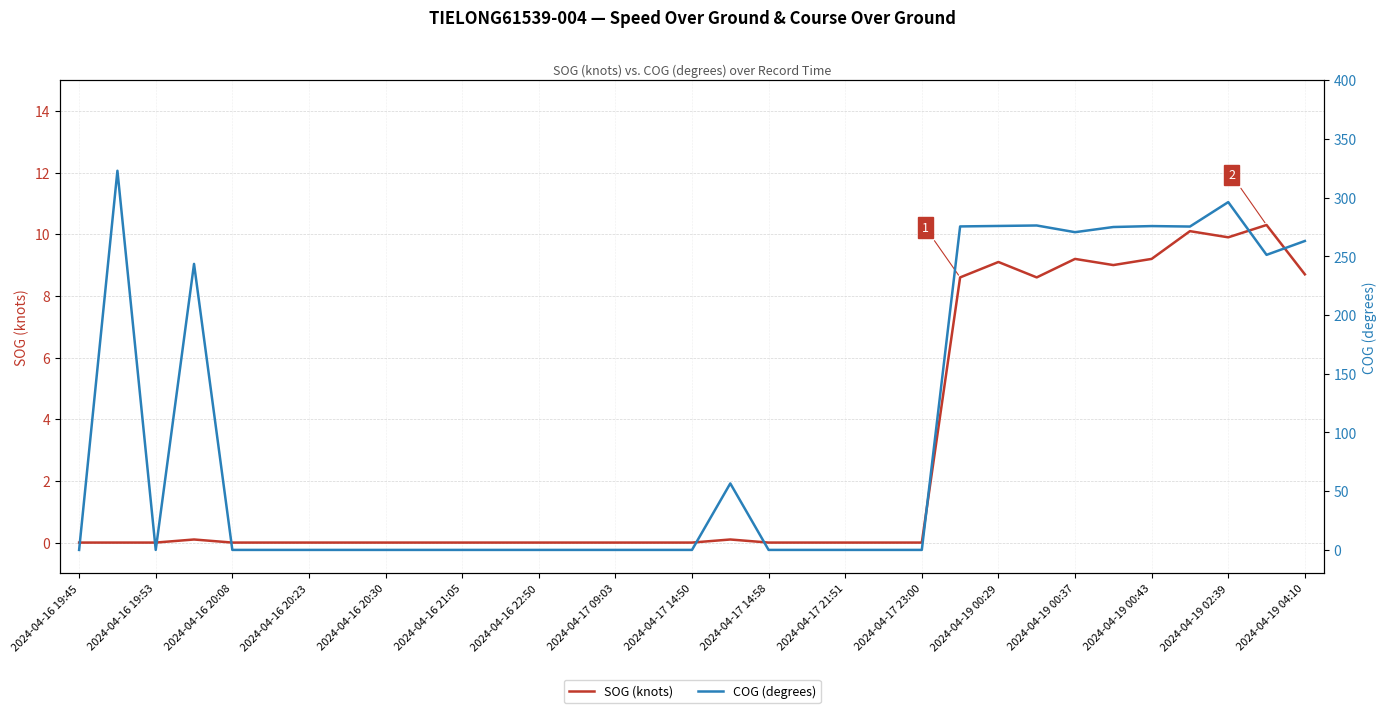

Reading right to left, list all the values displayed in this chart.

SOG (knots): 8.7	10.3	9.9	10.1	9.2	9.0	9.2	8.6	9.1	8.6	0.0	0.0	0.0	0.0	0.0	0.1	0.0	0.0	0.0	0.0	0.0	0.0	0.0	0.0	0.0	0.0	0.0	0.0	0.0	0.1	0.0	0.0	0.0
COG (degrees): 263.0	251.2	296.1	275.3	275.7	274.9	270.5	276.2	275.8	275.4	0.0	0.0	0.0	0.0	0.0	56.6	0.0	0.0	0.0	0.0	0.0	0.0	0.0	0.0	0.0	0.0	0.0	0.0	0.0	243.5	0.0	322.8	0.0